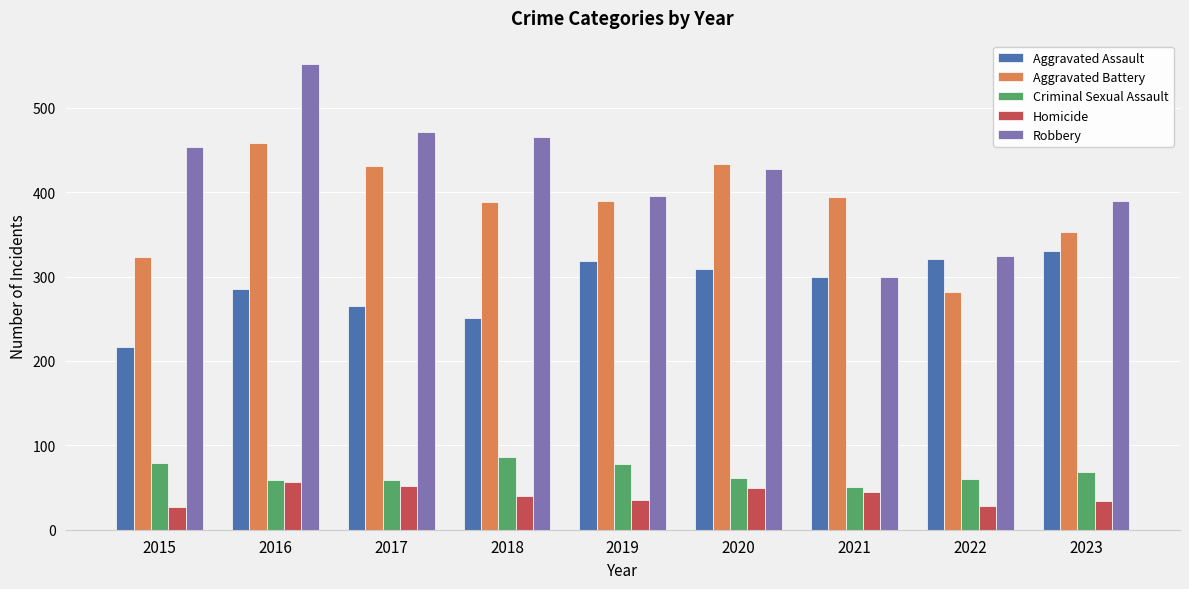

What is the difference between the maximum and second lowest values in the Aggravated Assault series?

79